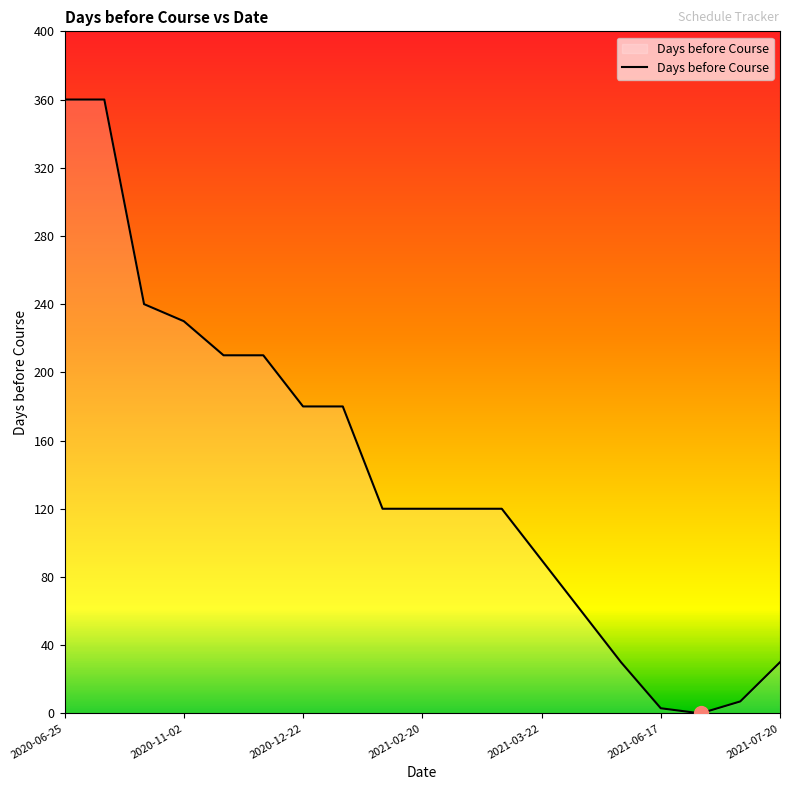

Does the chart have visible grid lines?

No